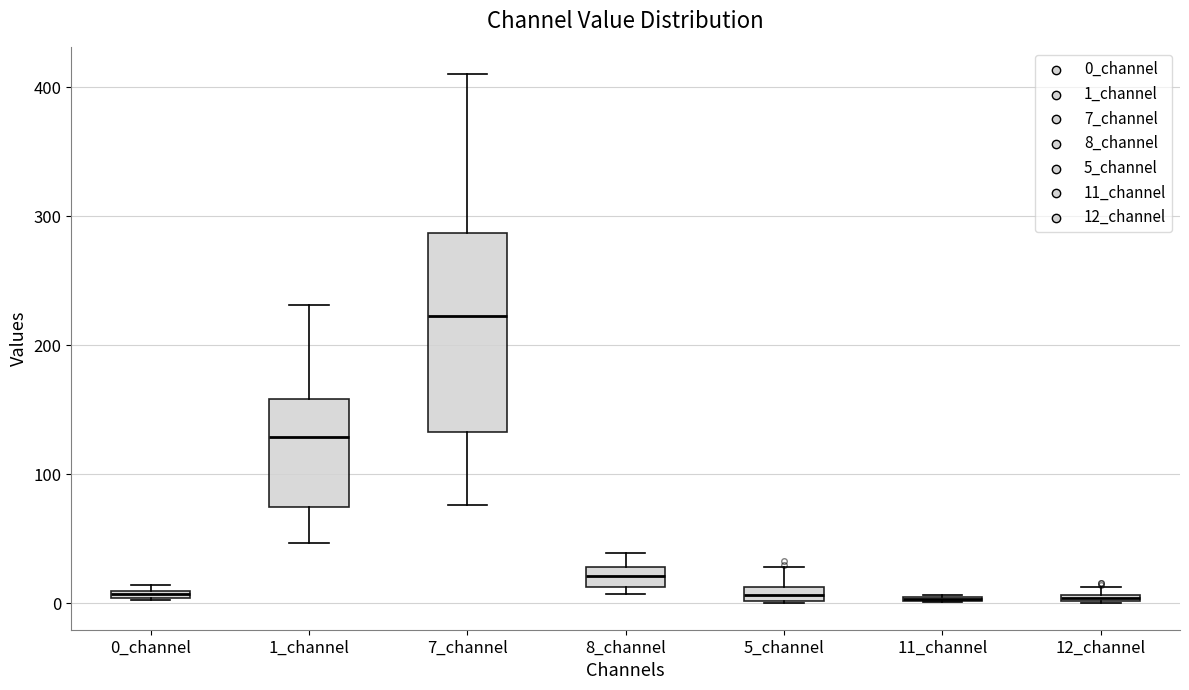

Which box is the tallest, from its lower edge to its upper edge?

7_channel